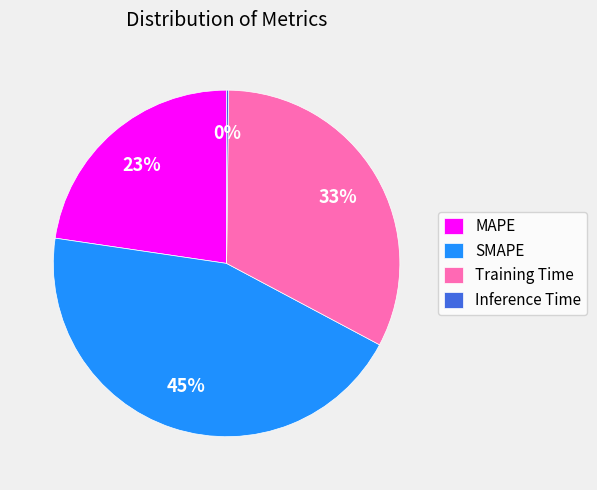

Is it true that SMAPE is 55% of the pie?

False